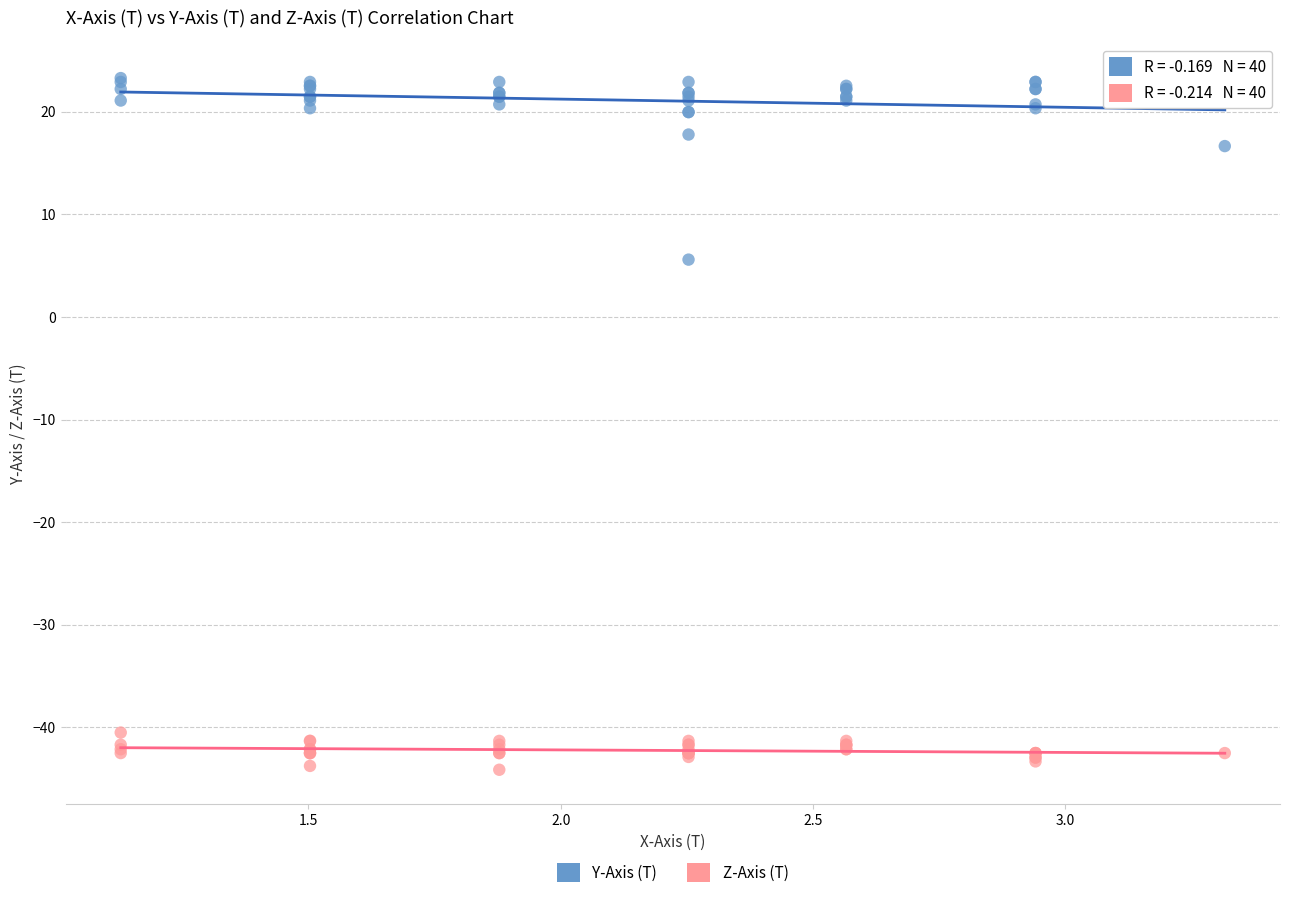

Which series contains the highest Y value?

Y-Axis (T)